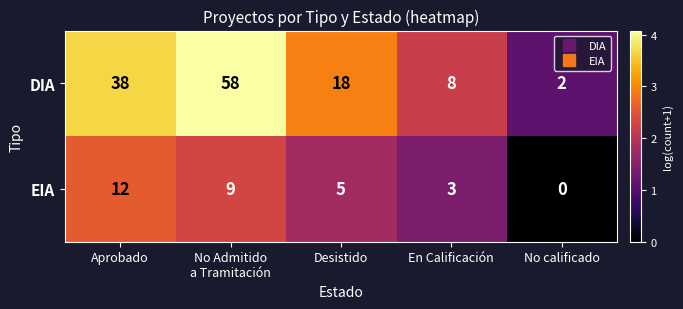

At which label does DIA first exceed 18?

Aprobado